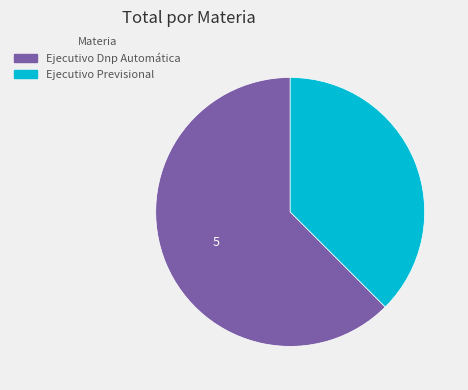

Which slice is the smallest?

Ejecutivo Previsional